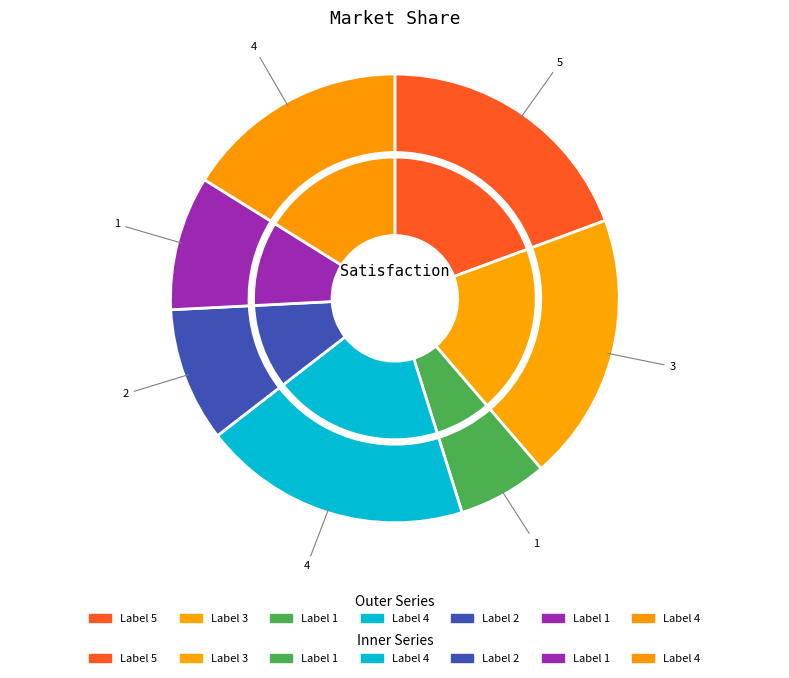

To the nearest percent, what is the difference between the largest and smallest slice percentages?

13%